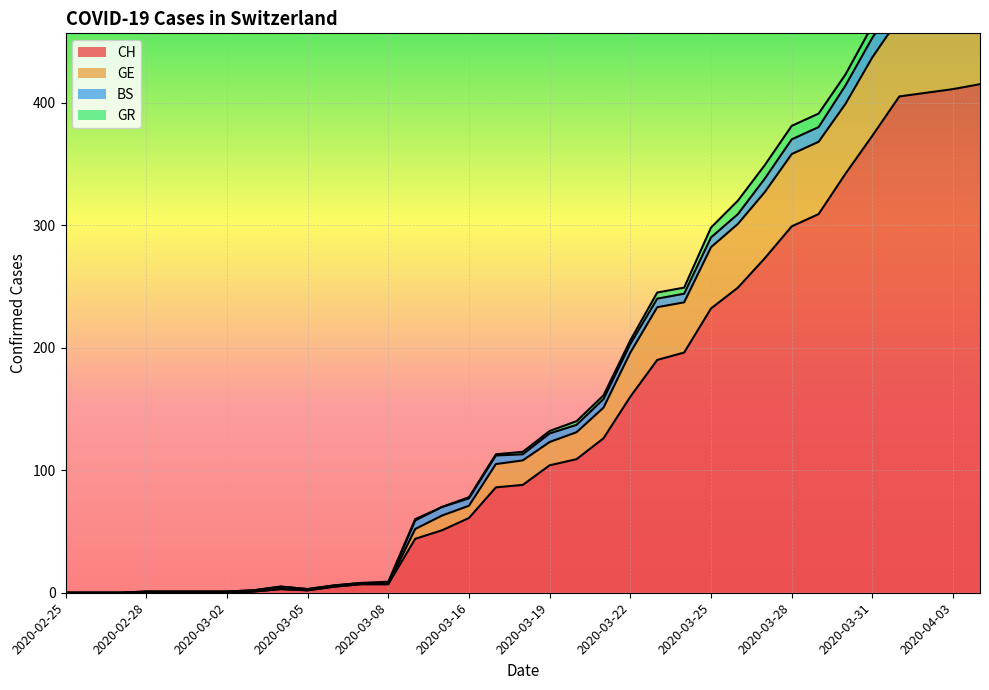

What is the label of the 10th point from the right?

2020-03-26